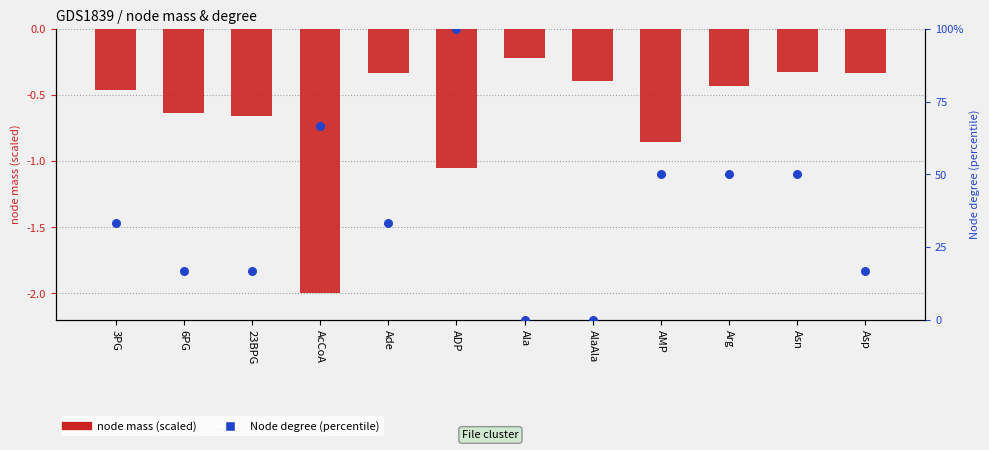

Which series contains the highest Y value?

Node degree (percentile)